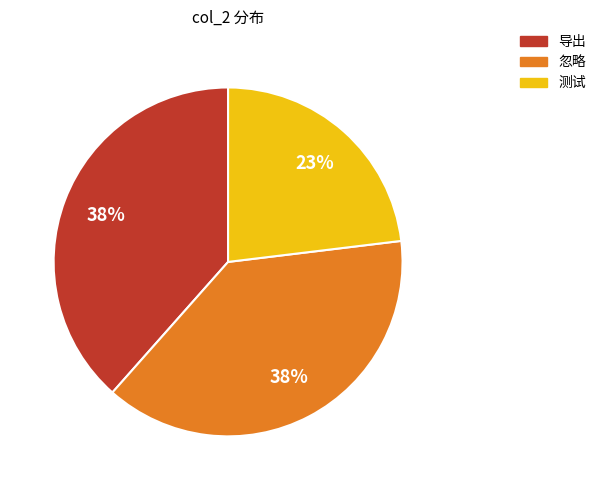

To the nearest percent, what percentage of the pie is 测试?

23%